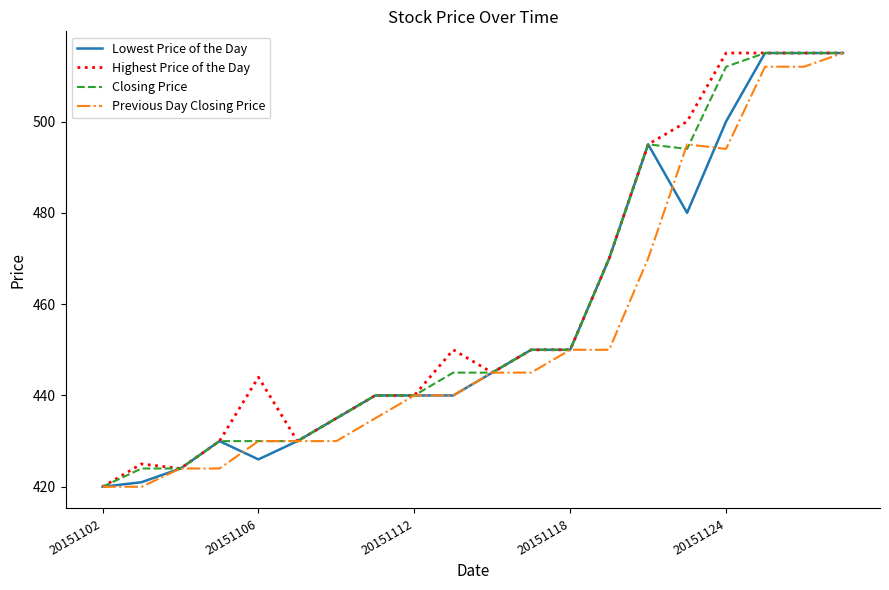

What is the difference between the second highest and second lowest values in the Highest Price of the Day series?

91